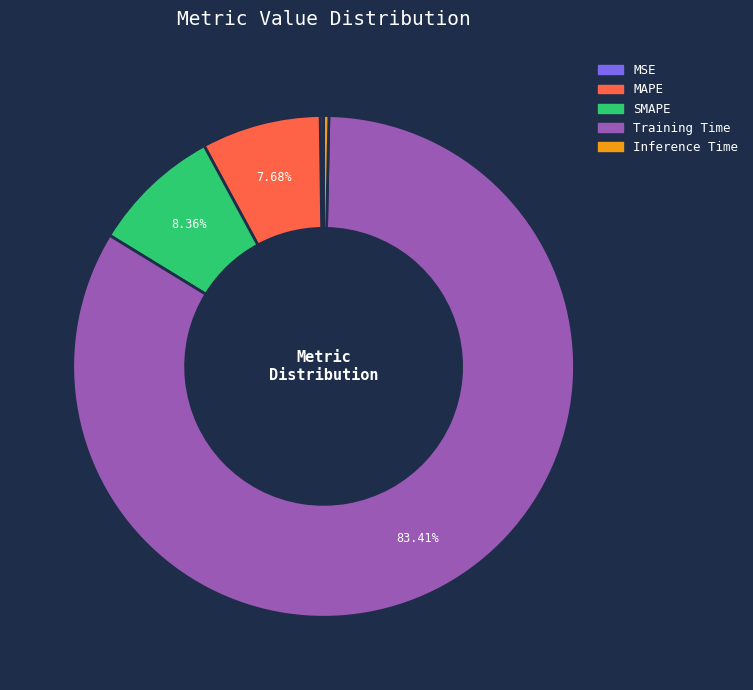

Which slice represents more than half of the pie?

Training Time